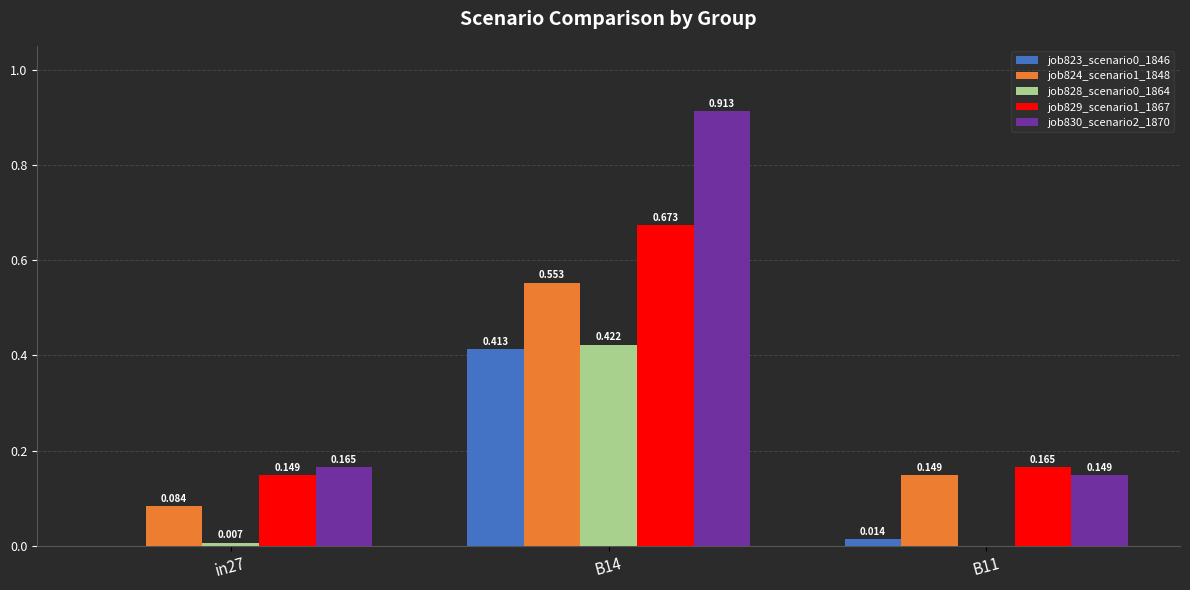

Is the value of job830_scenario2_1870 at B14 greater than the value of job829_scenario1_1867 at in27?

Yes